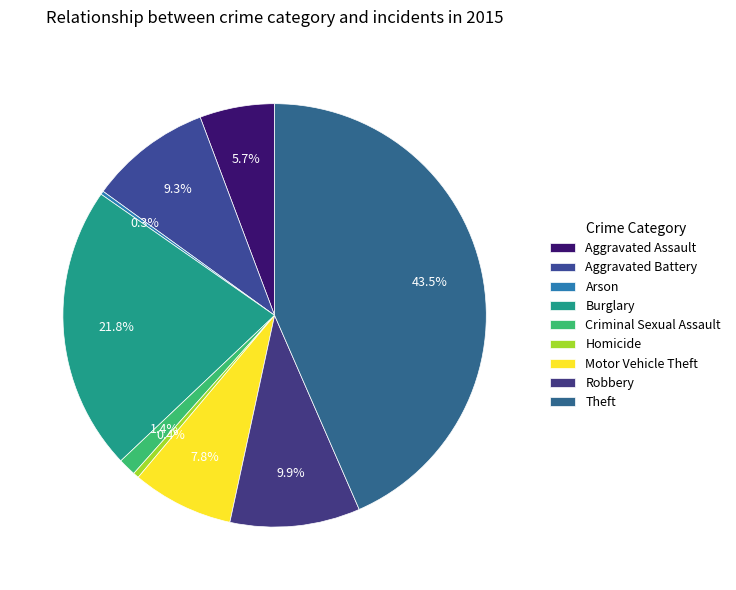

Is Homicide the majority of the pie?

No